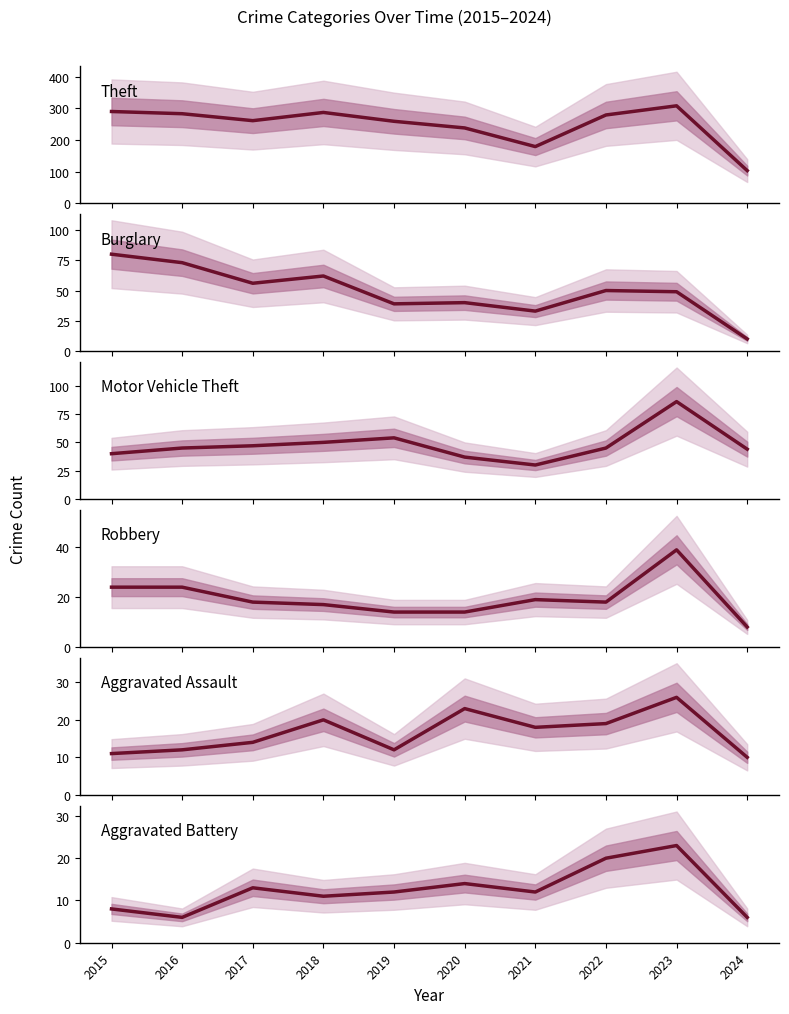

What is the difference between the highest and lowest values at 2023?

285